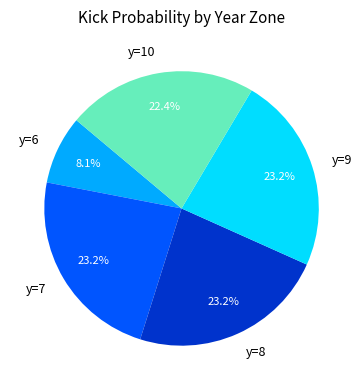

To the nearest percent, what is the difference between the largest and smallest slice percentages?

15%